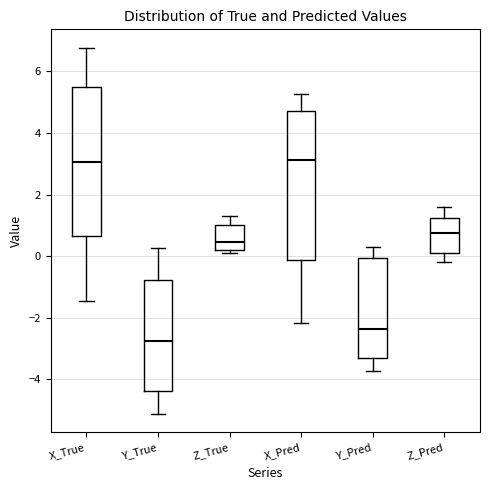

Reading left to right, transcribe this box plot: for each box, give where its median line is, the range the box spans, and where its two whiskers end, as read against the y-axis. The values are not printed on the chart, so give them approximately, as read against the axis.

X_True: median 3.0, box 0.6 to 5.4, whiskers -1.4 to 6.8
Y_True: median -2.8, box -4.4 to -0.8, whiskers -5.2 to 0.2
Z_True: median 0.4, box 0.2 to 1.0, whiskers 0.2 (just below the box's lower edge) to 1.2
X_Pred: median 3.2, box -0.2 to 4.8, whiskers -2.2 to 5.2
Y_Pred: median -2.4, box -3.4 to 0.0, whiskers -3.8 to 0.4
Z_Pred: median 0.8, box 0.2 to 1.2, whiskers -0.2 to 1.6